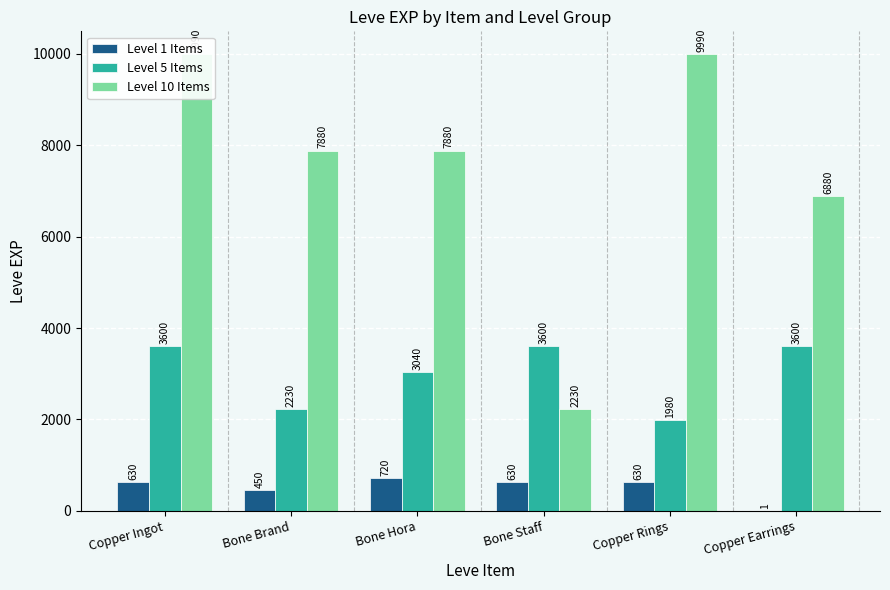

How many data points in Level 10 Items are less than 7880?

2